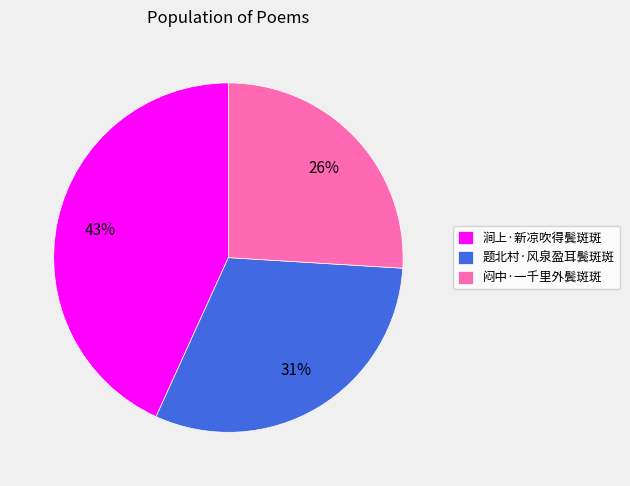

True or false: 闷中·一千里外鬓斑斑 accounts for 12% of the total.

False